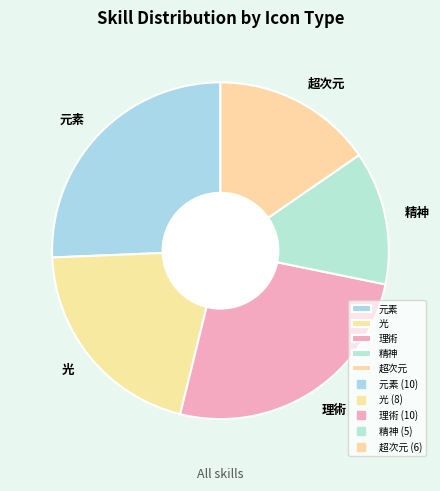

What is the ratio of the value at 理術 to the value at 超次元?

1.7